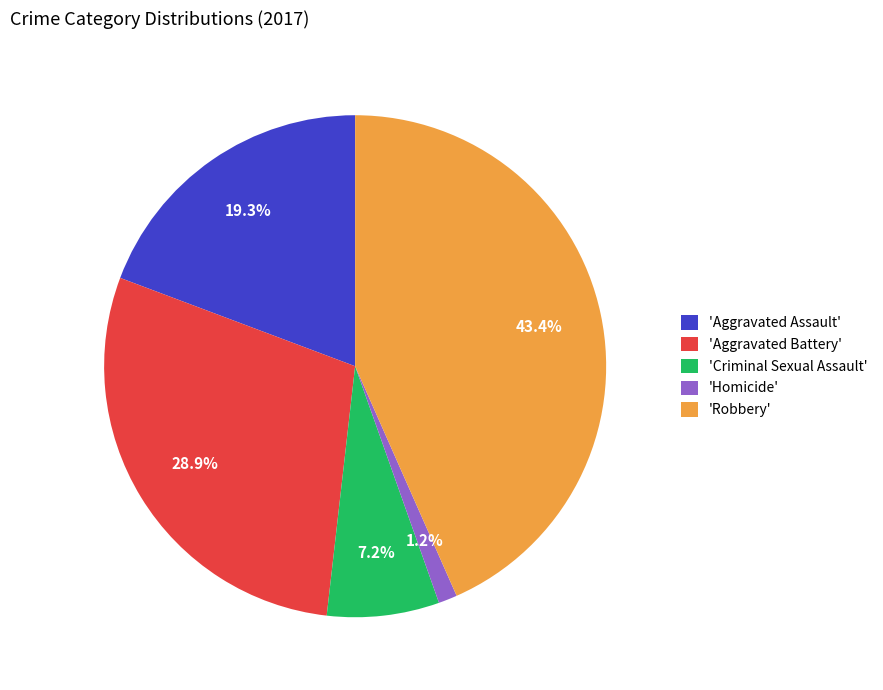

Count the number of slices in the pie.

5